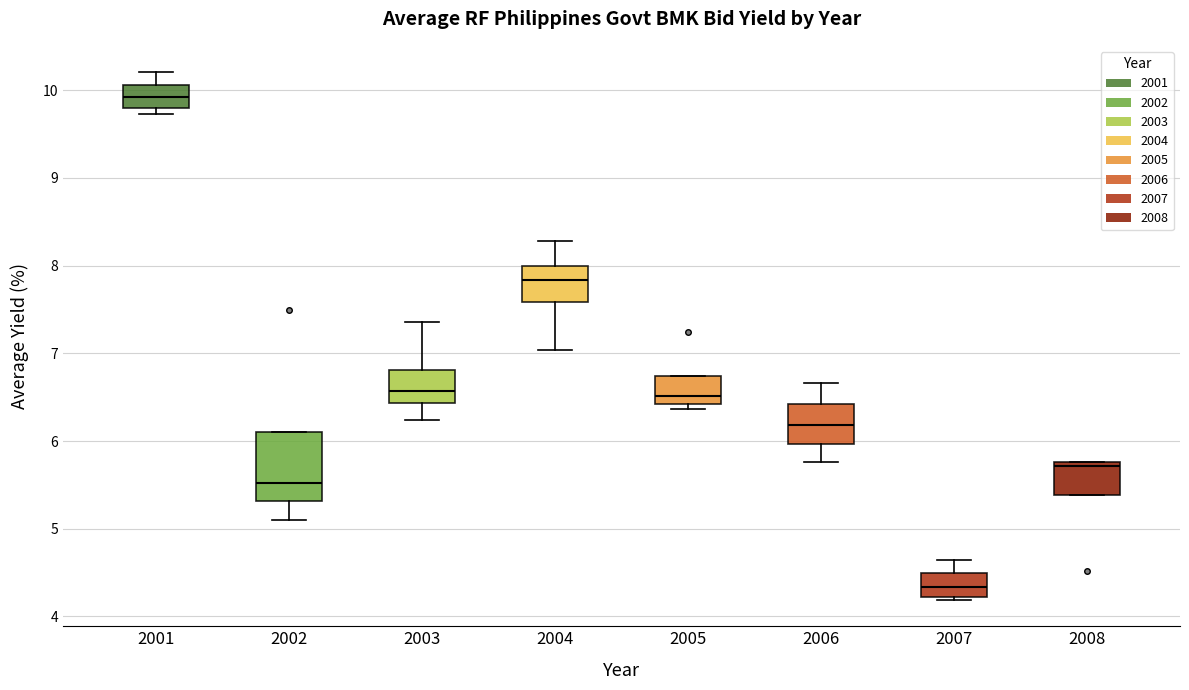

Which box has the lowest median line?

2007